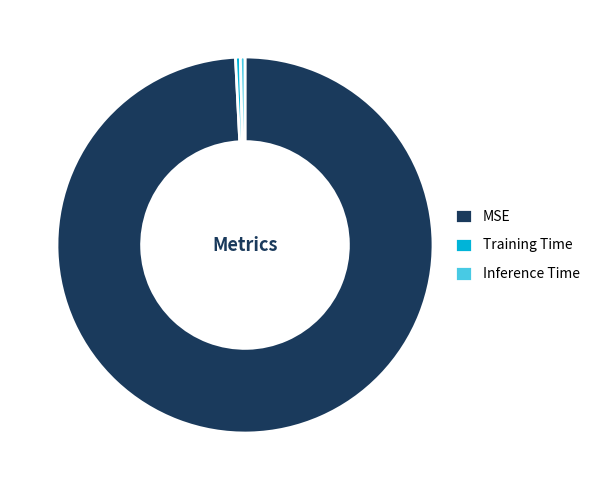

Between MSE and Training Time, which is larger?

MSE